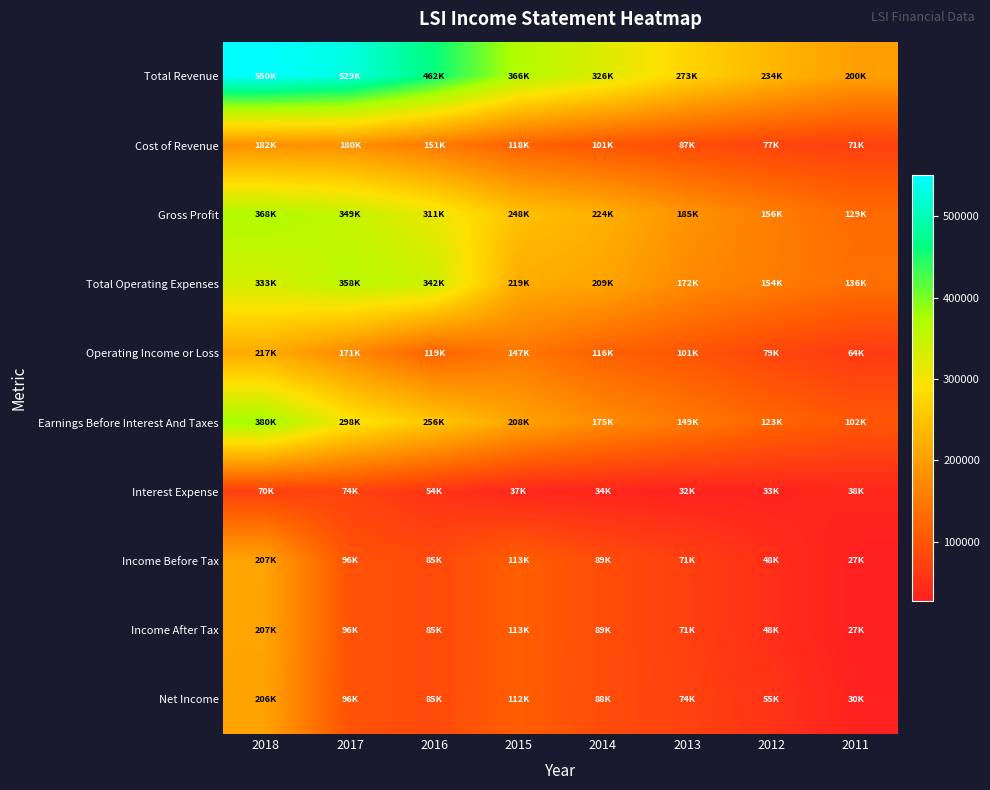

At how many categories does at least one series exceed 36805?

8